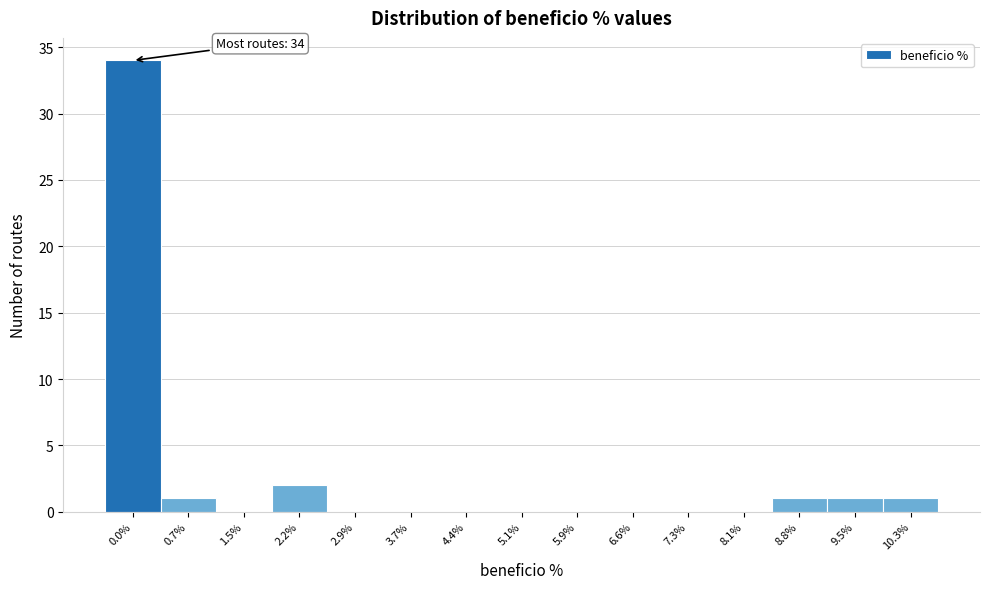

Reading left to right, extract all data points from this chart.

0.0%=34	0.7%=1	1.5%=0	2.2%=2	2.9%=0	3.7%=0	4.4%=0	5.1%=0	5.9%=0	6.6%=0	7.3%=0	8.1%=0	8.8%=1	9.5%=1	10.3%=1